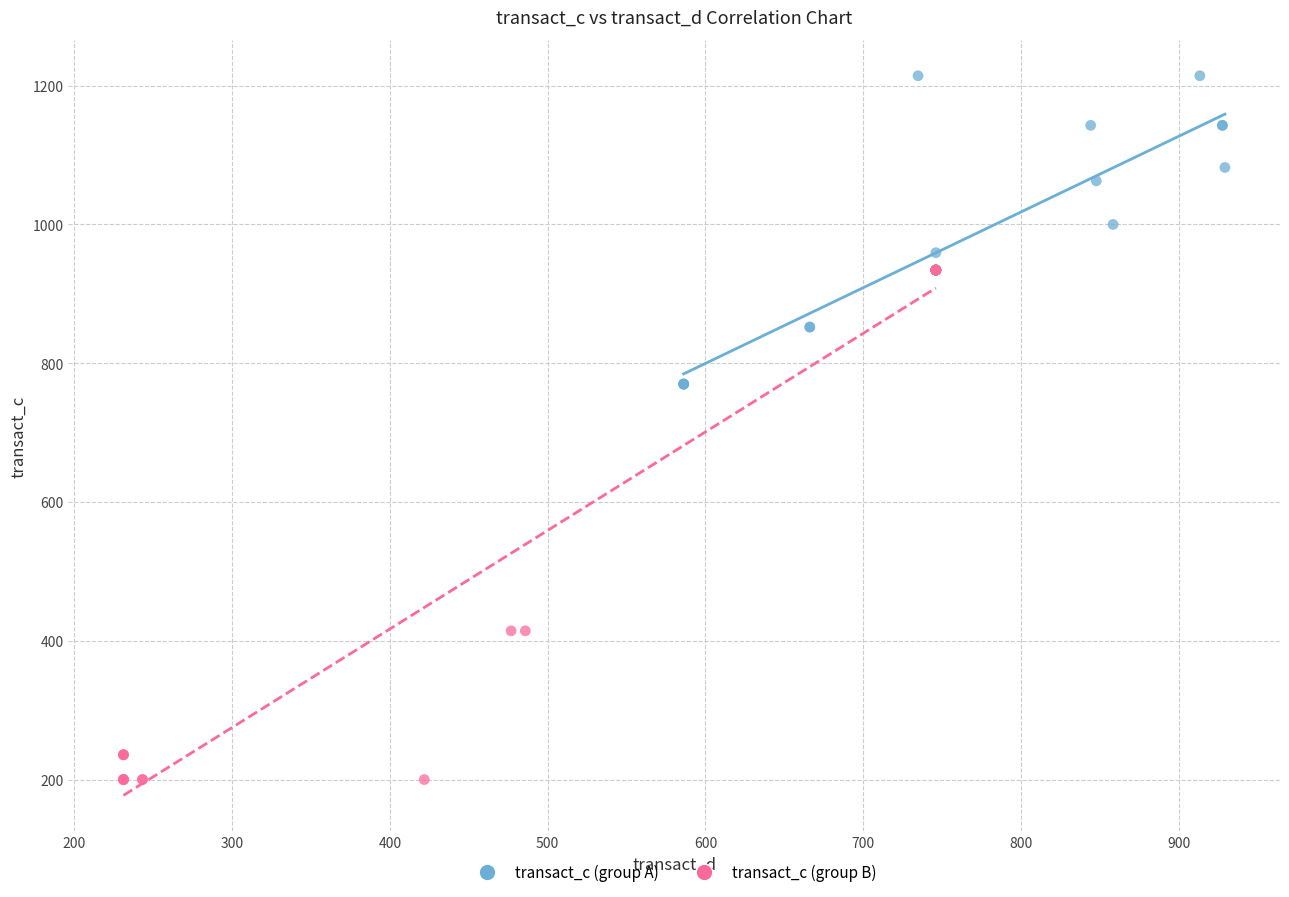

Which series reaches the maximum Y coordinate?

transact_c (group A)